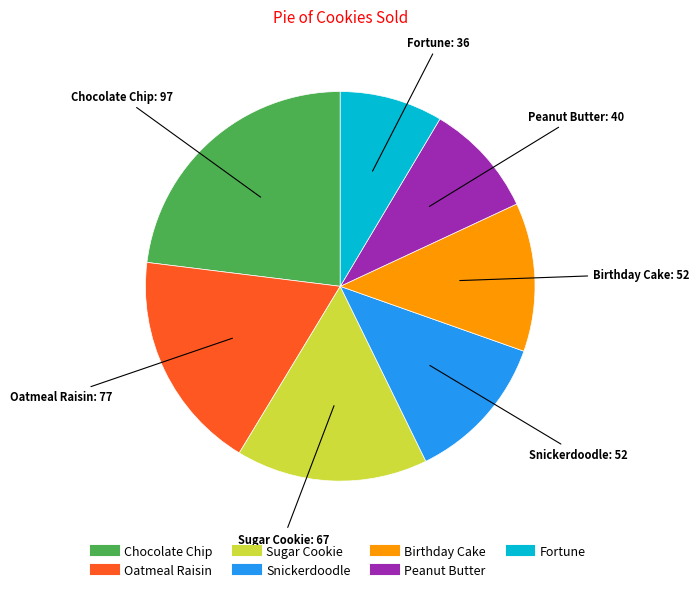

Which slice is the largest?

Chocolate Chip